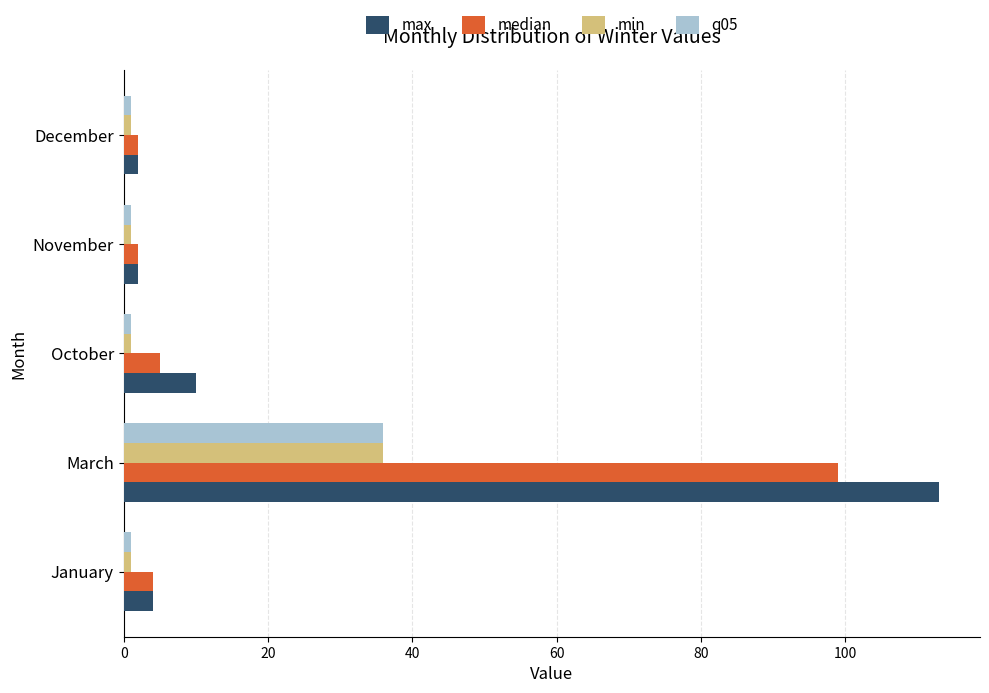

At which category is the sum across all series the highest?

March